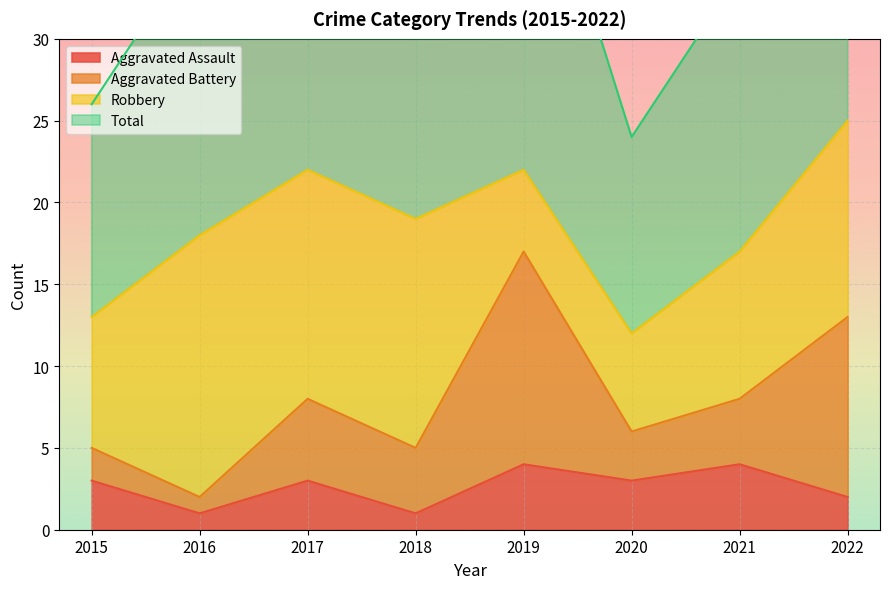

True or false: Aggravated Assault has a value of 1 at 2016.

True